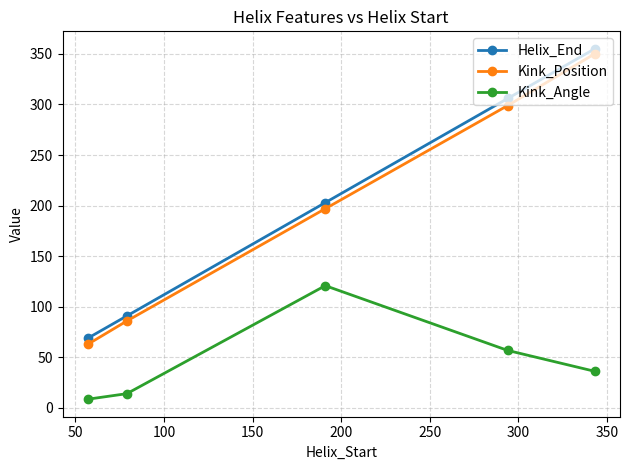

What is the greatest value displayed?

355.0